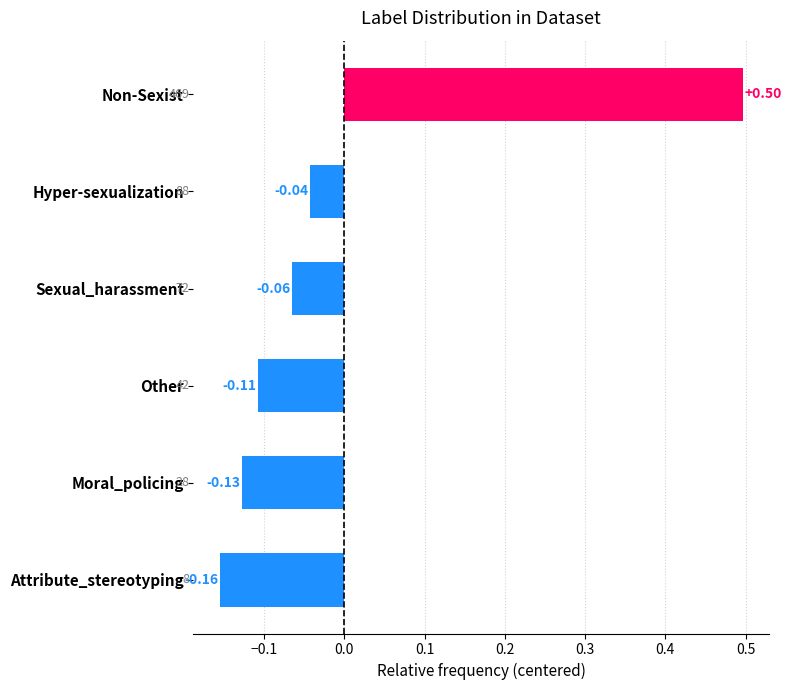

List the labels in order of value, largest first.

Non-Sexist, Hyper-sexualization, Sexual_harassment, Other, Moral_policing, Attribute_stereotyping